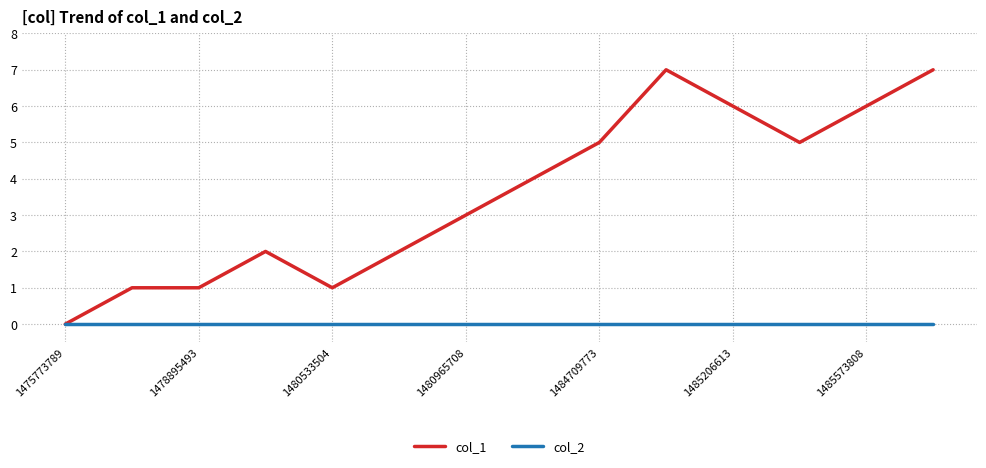

Which series has the largest range (max minus min)?

col_1